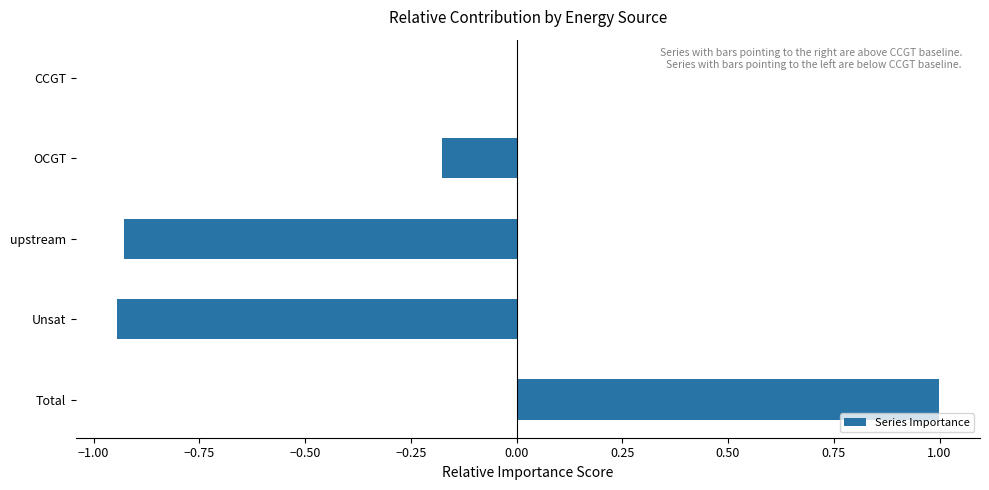

What is the approximate value at Total?

1.0